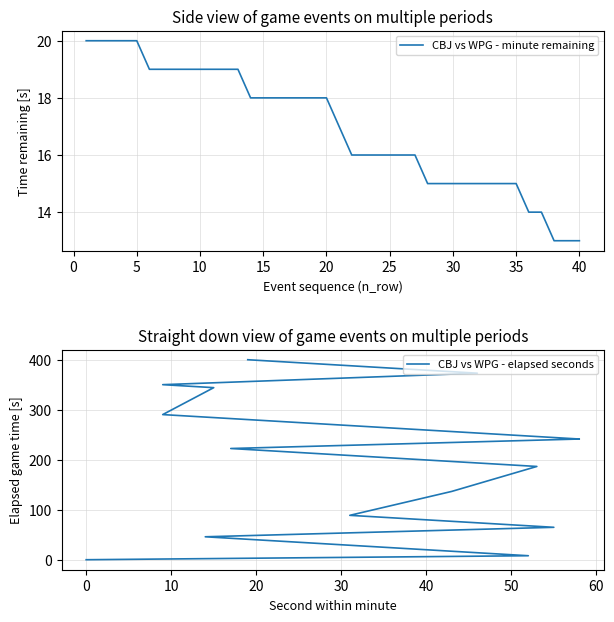

What value does the CBJ vs WPG - minute remaining series have at 30?

15